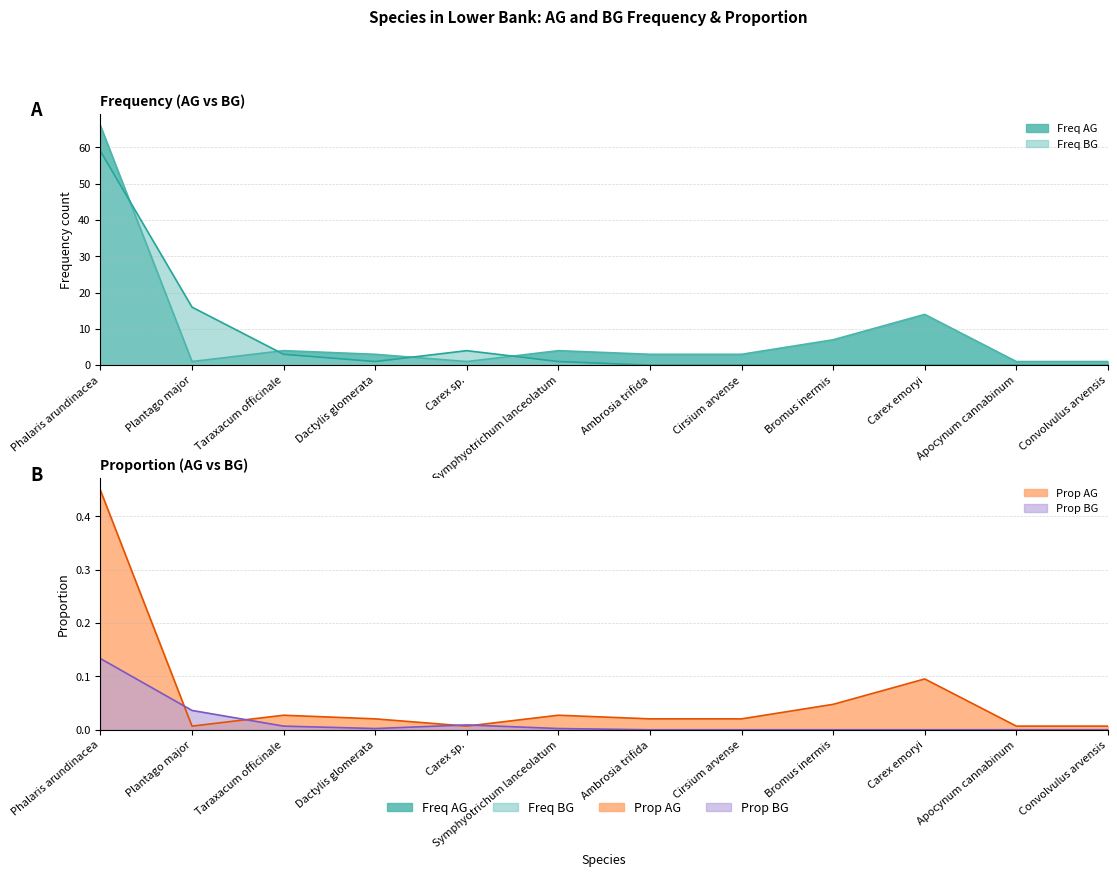

At Apocynum cannabinum, list the series in order from smallest to largest.

freq_bg, prop_bg, prop_ag, freq_ag